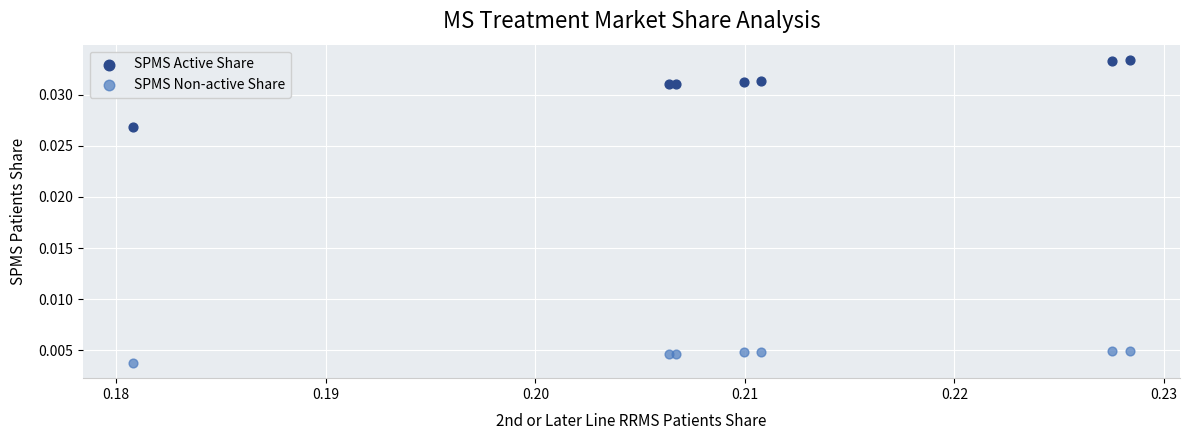

Which series has the widest spread of Y values?

SPMS Active Share